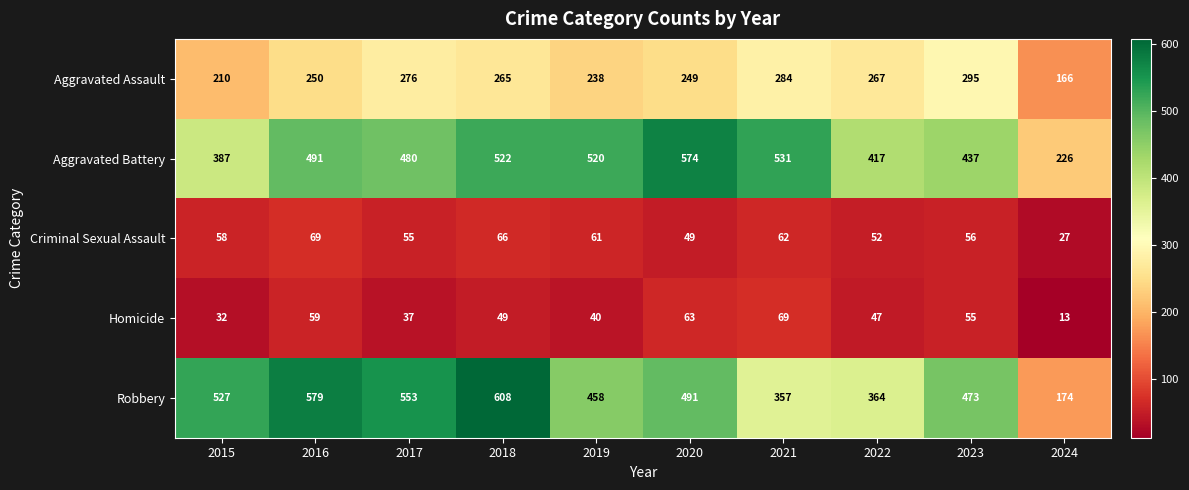

Which series has the widest spread of values?

Robbery